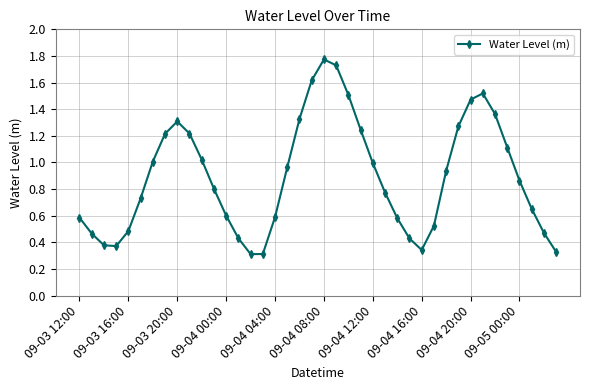

How many data points does each series have?

40